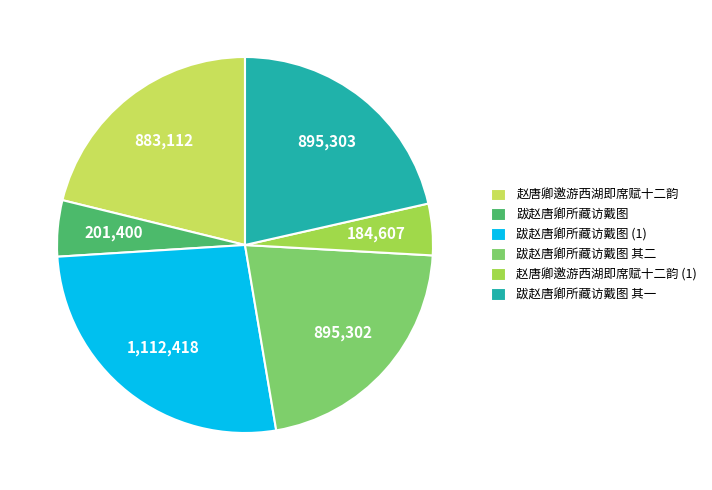

Count the number of slices in the pie.

6